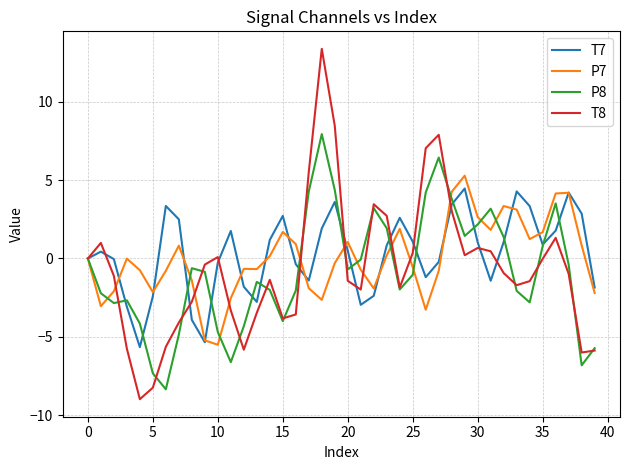

How many interior local valleys does the T7 series have?

8